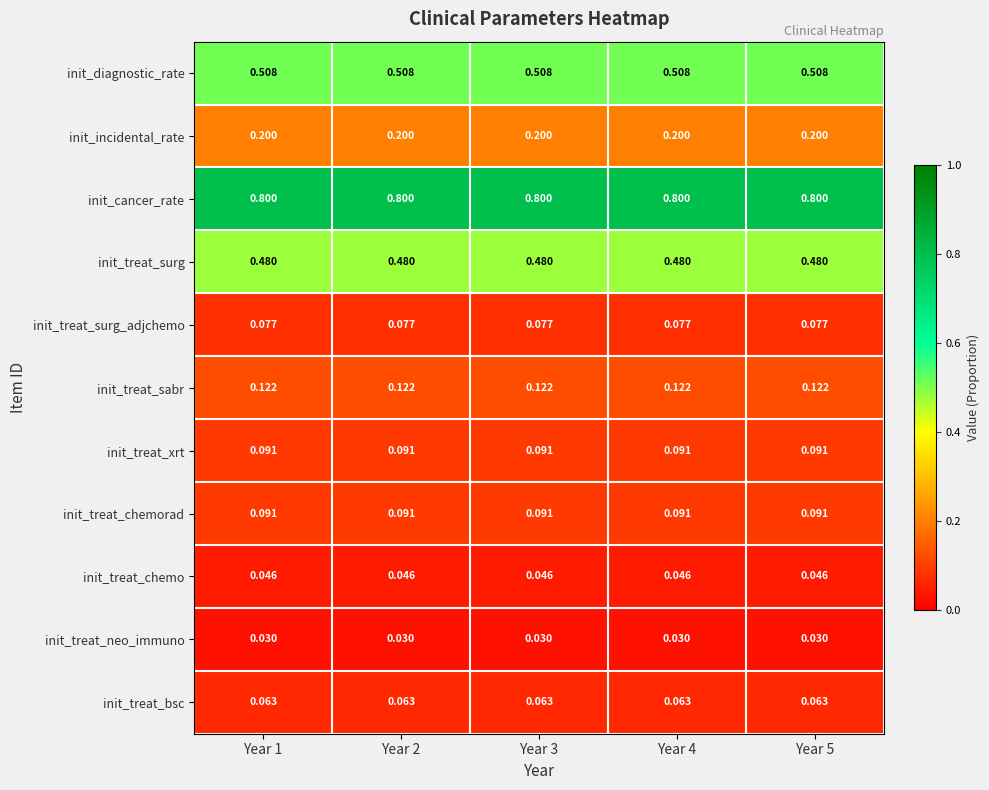

Which series has the largest total across all categories?

init_cancer_rate